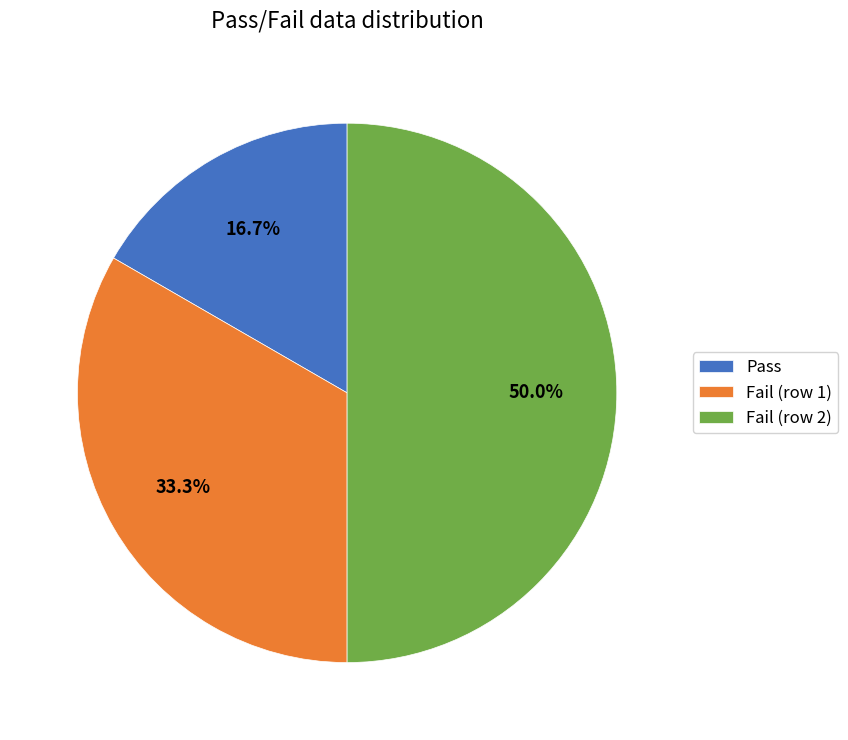

Which has a higher value, Pass or Fail (row 1)?

Fail (row 1)